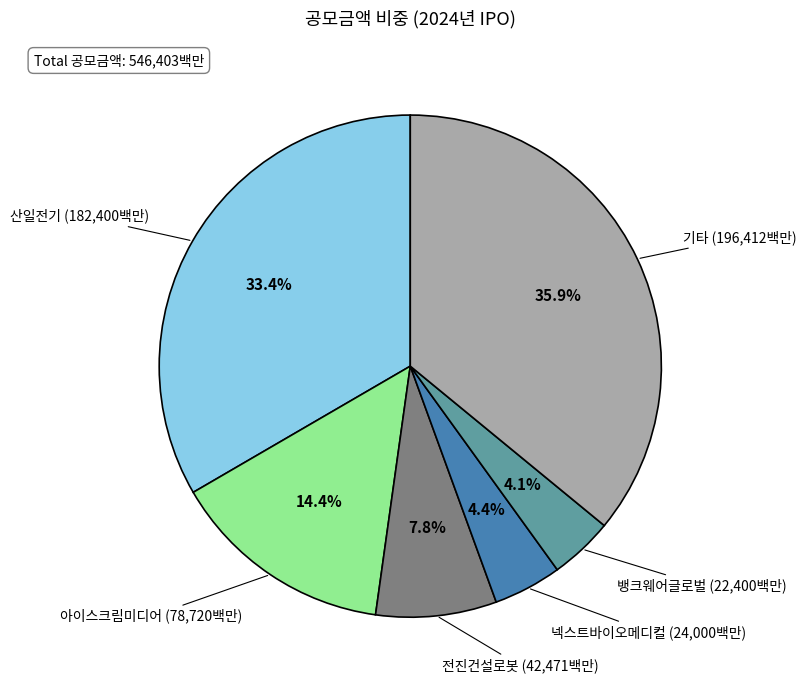

What percentage do 전진건설로봇 and 아이스크림미디어 together represent?

22.2%